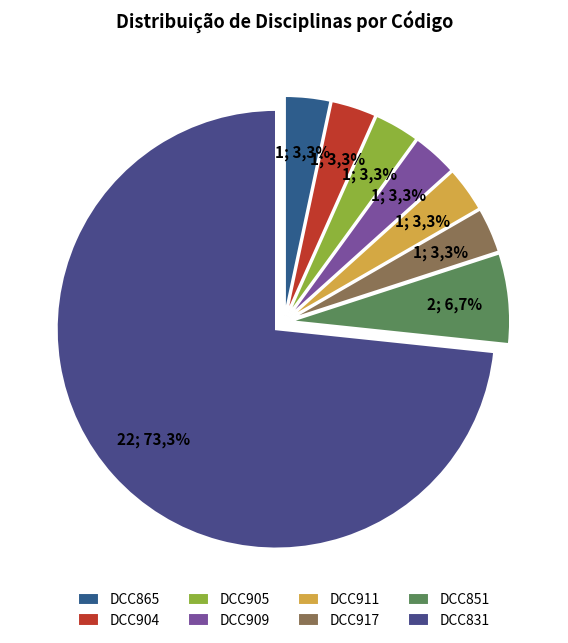

True or false: DCC865 accounts for 18% of the total.

False